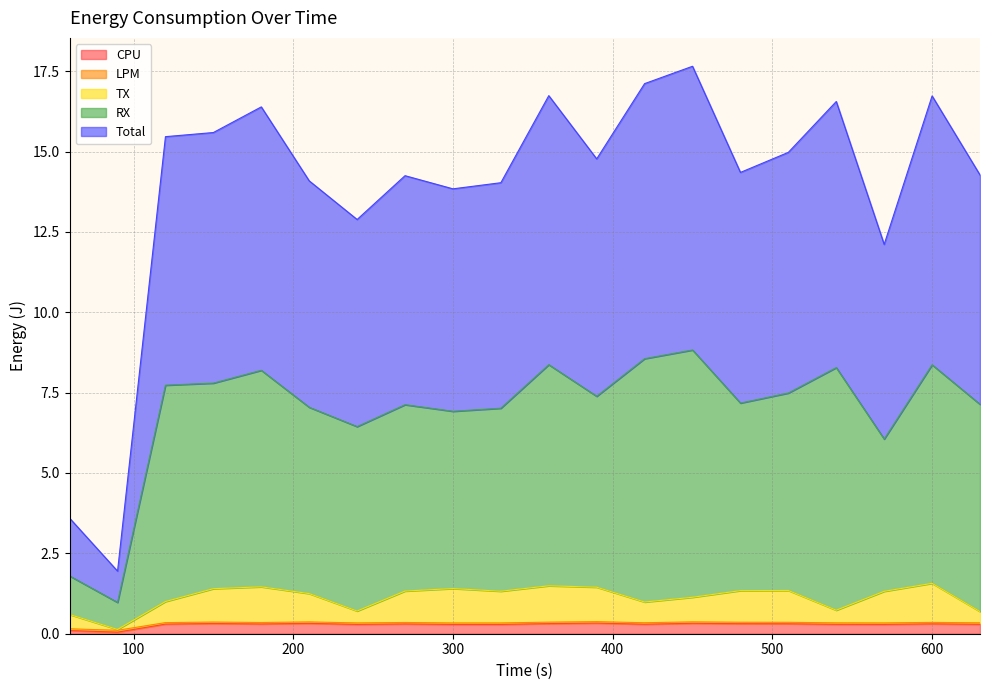

What is the difference between the Total values at 630 and 540?

2.3